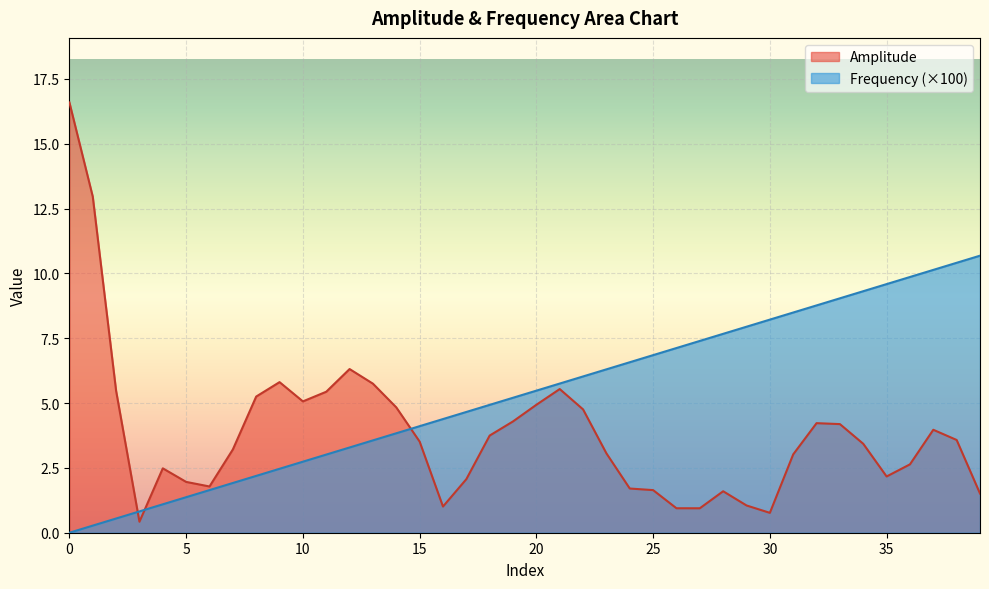

What is the greatest value displayed?

16.6